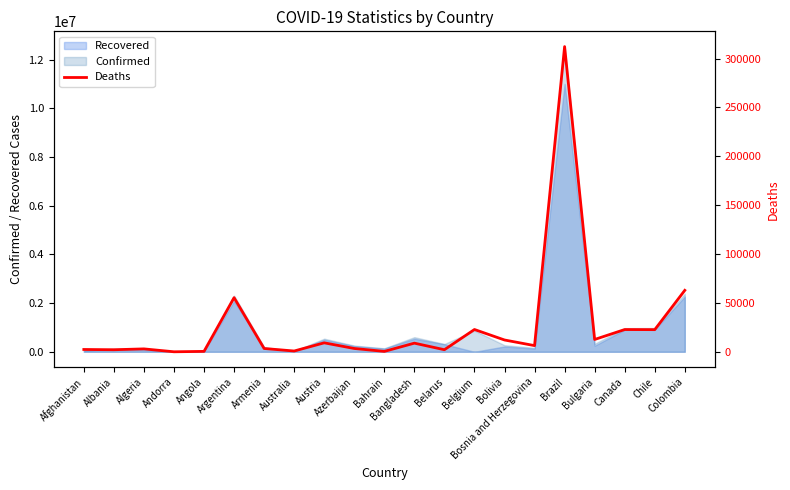

Reading right to left, list all the values displayed in this chart.

62955	22754	22855	12710	312206	6427	12186	22897	2227	8949	513	3491	9275	909	3476	55449	533	115	3080	2210	2472